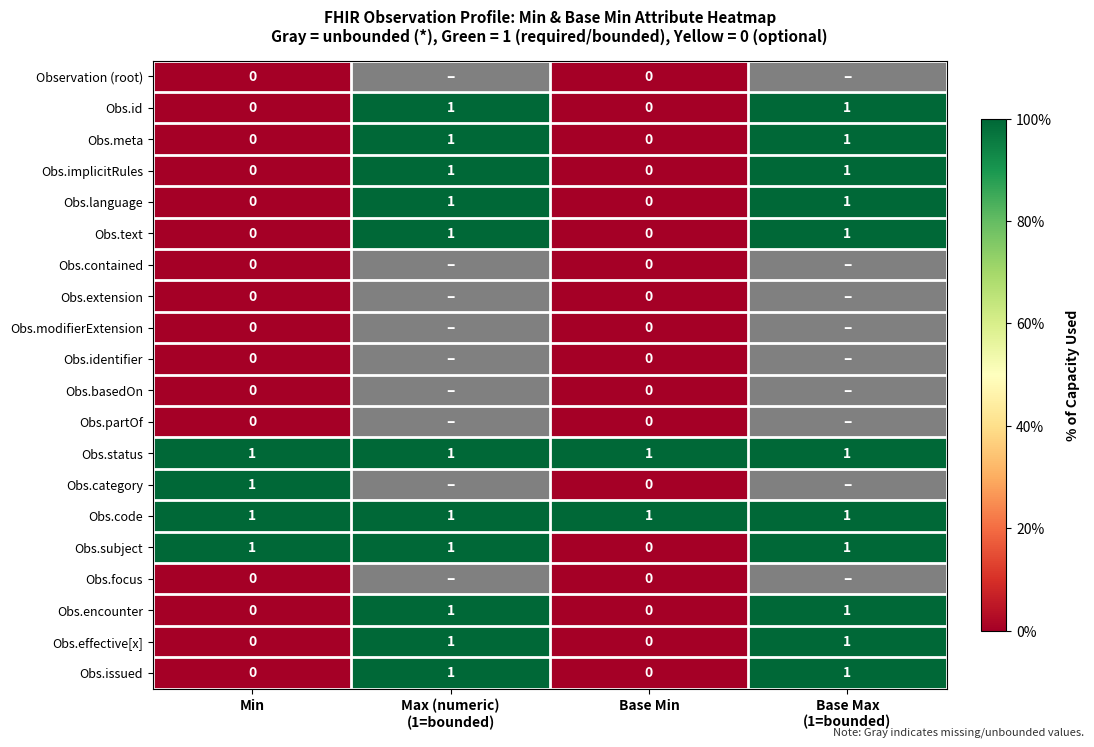

The value of Obs.meta at Base Min is -0.6. True or false?

False